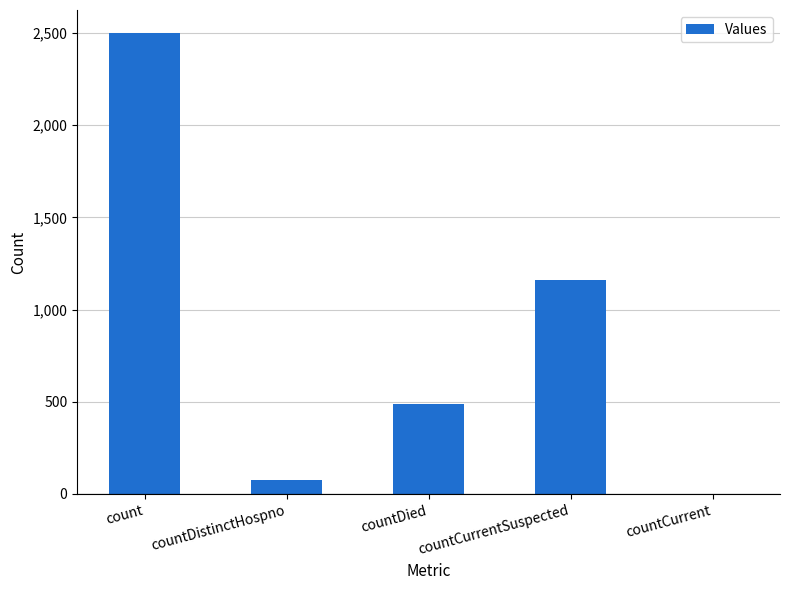

What is the greatest value displayed?

2500